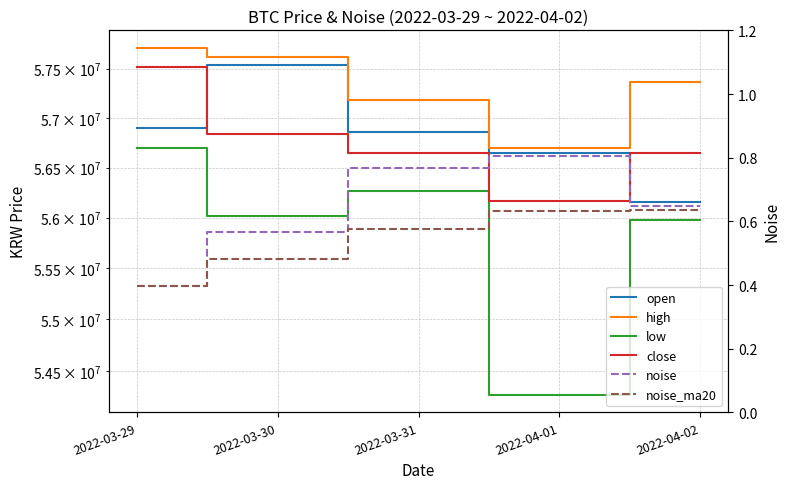

How many lines are shown in the chart?

6